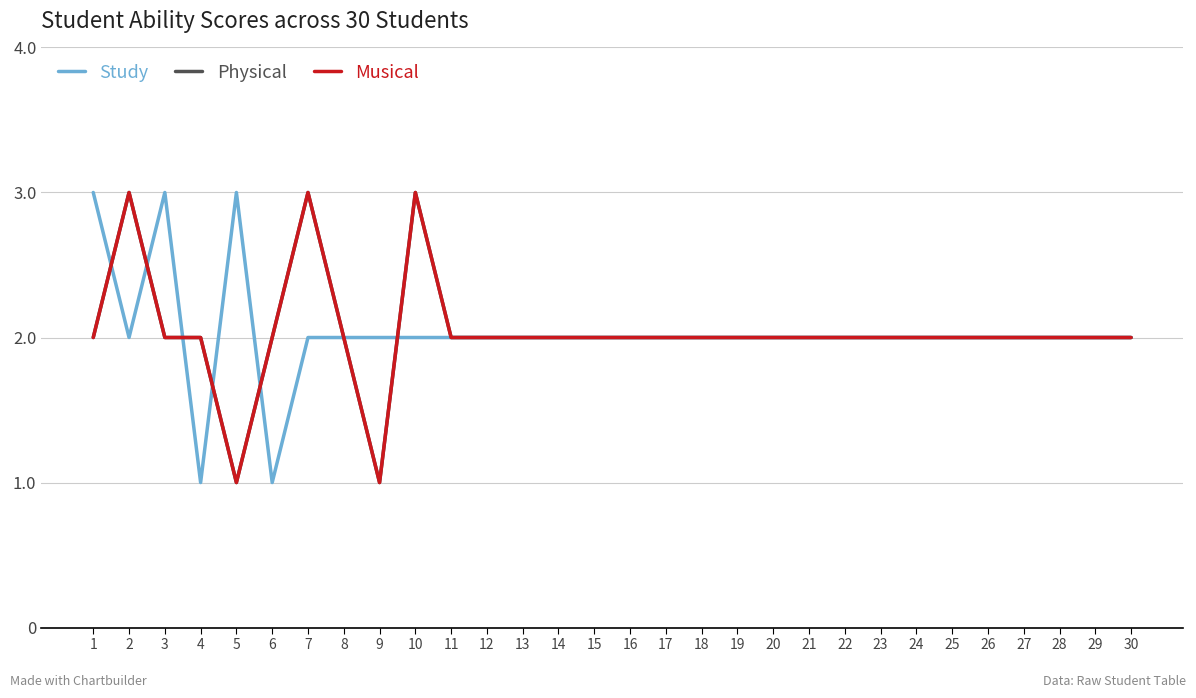

Rank the series at 3 from lowest to highest value.

Physical, Musical, Study